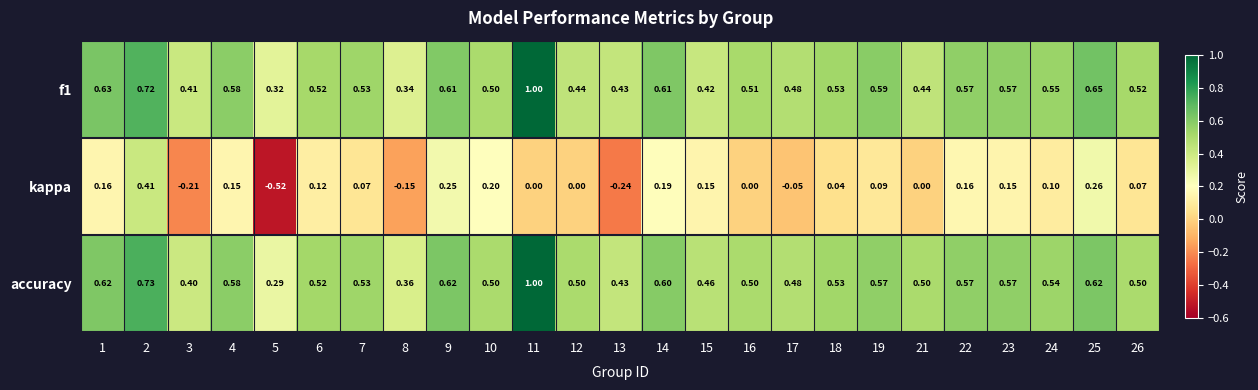

Which series has the largest range (max minus min)?

kappa